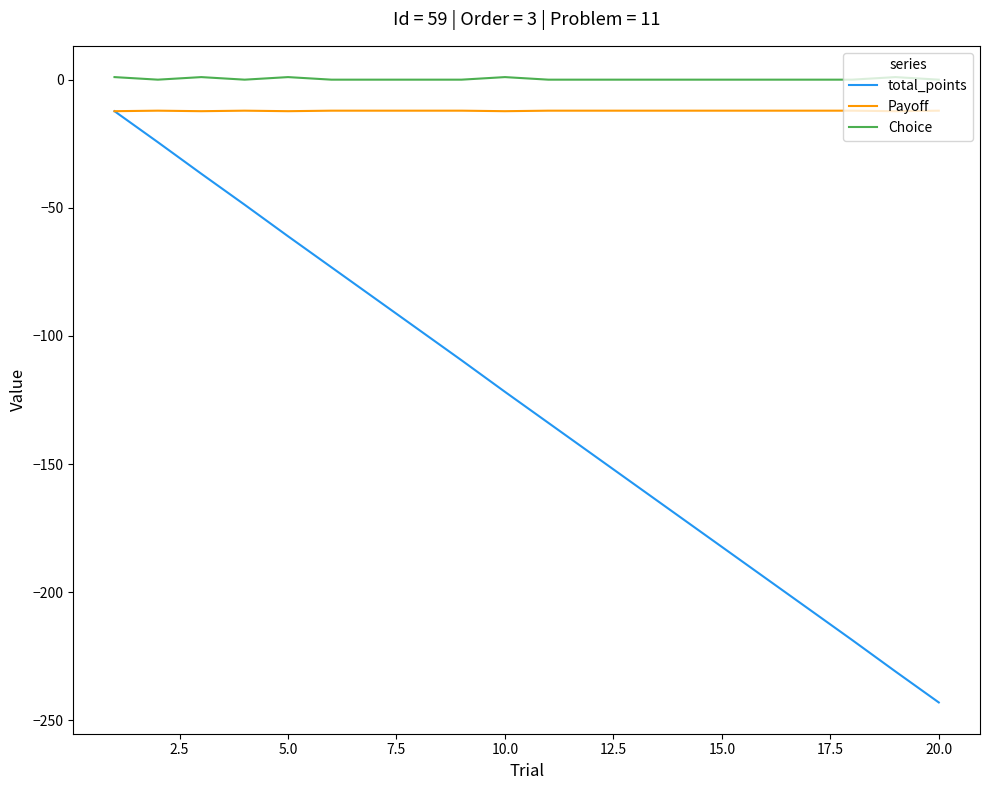

True or false: total_points and Choice cross at least once.

False